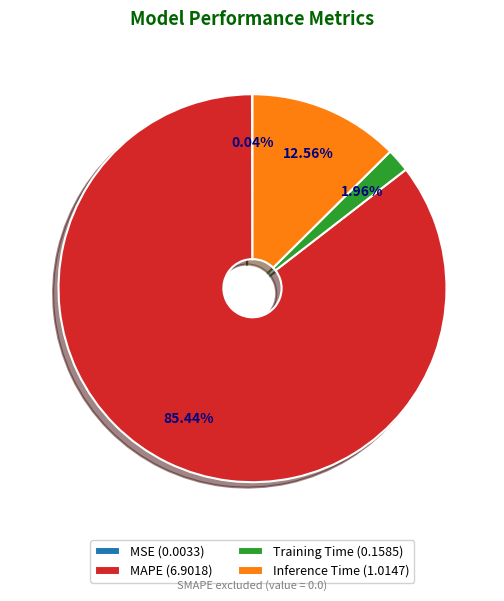

Combined, do Inference Time (1.0147) and Training Time (0.1585) account for over 50%?

No